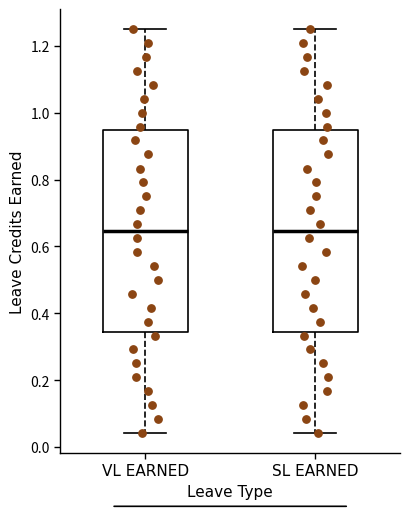

Reading left to right, read every box against the y-axis: the position of its median line, the range the box covers, and the ends of its whiskers. The values are not printed on the chart, so give them approximately, as read against the axis.

VL EARNED: median 0.64, box 0.34 to 0.94, whiskers 0.04 to 1.26
SL EARNED: median 0.64, box 0.34 to 0.94, whiskers 0.04 to 1.26